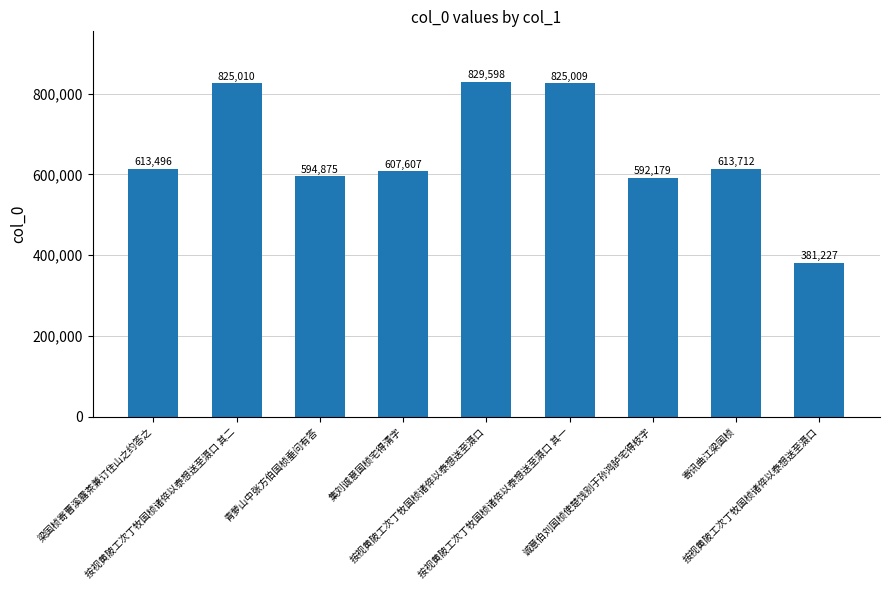

How many bars are there in total?

9